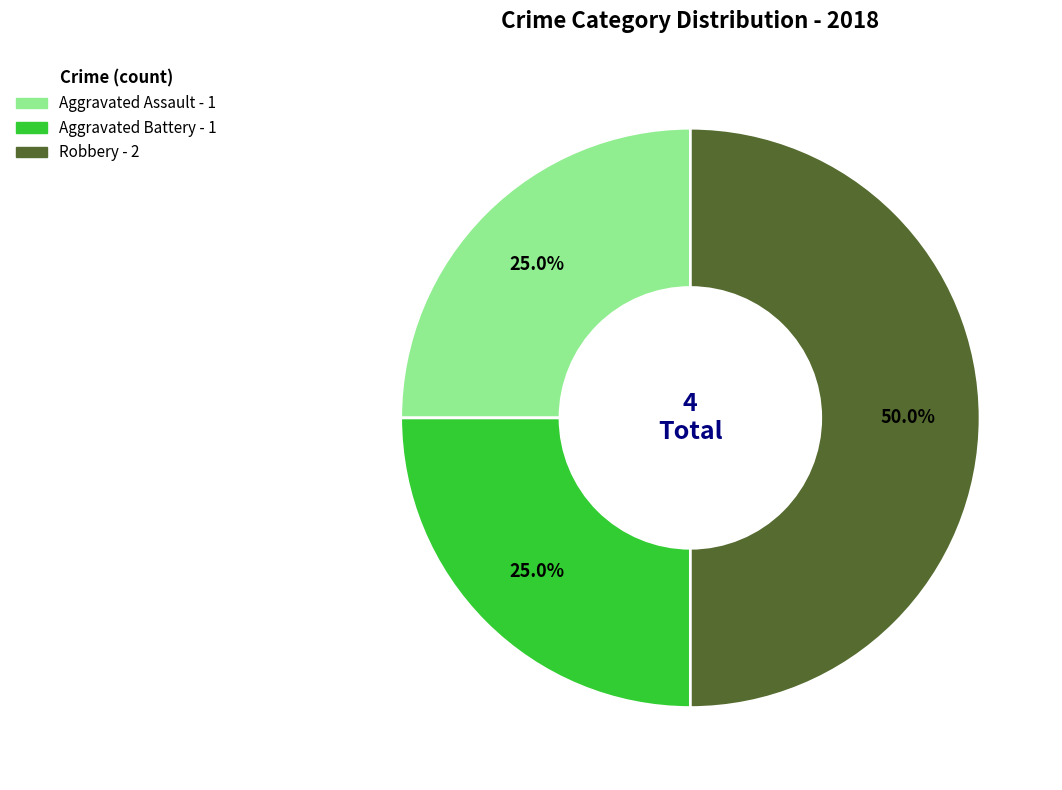

Count the number of slices in the pie.

3